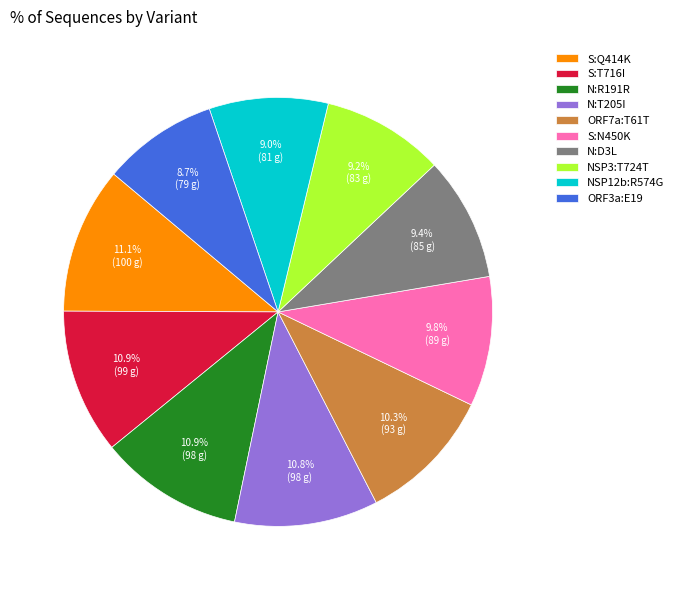

Count the number of slices in the pie.

10